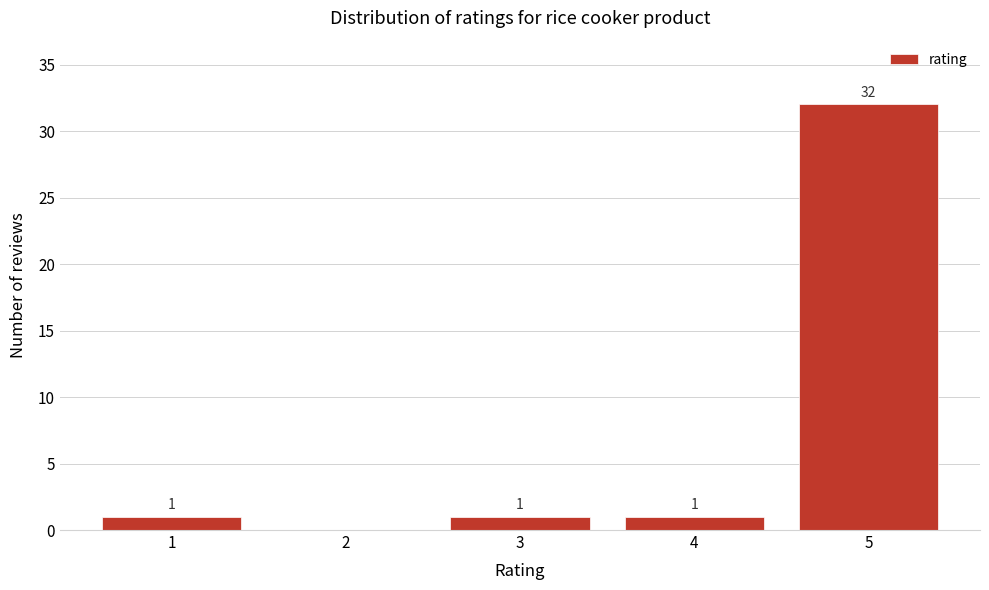

Which range on the x-axis has the tallest bar?

4.5 to 5.5